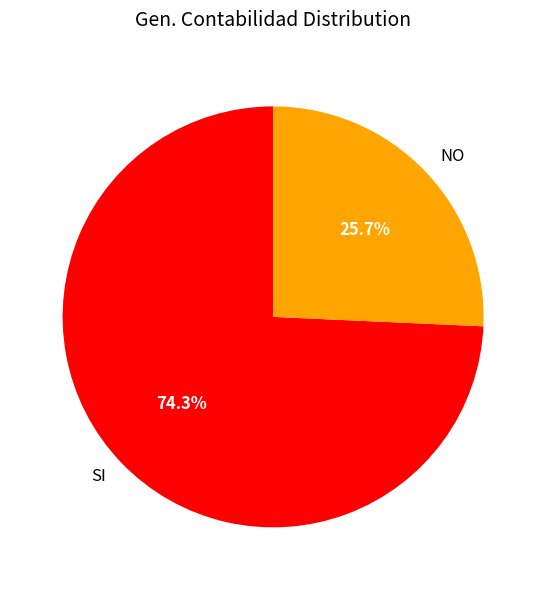

Is the sum of NO and SI greater than half?

Yes